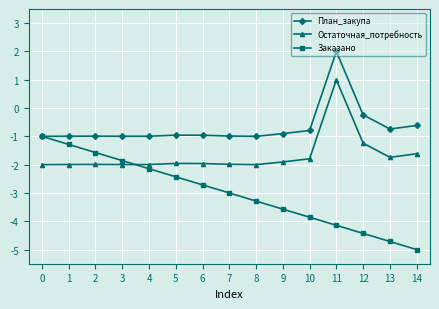

True or false: Остаточная_потребность and План_закупа cross at least once.

False